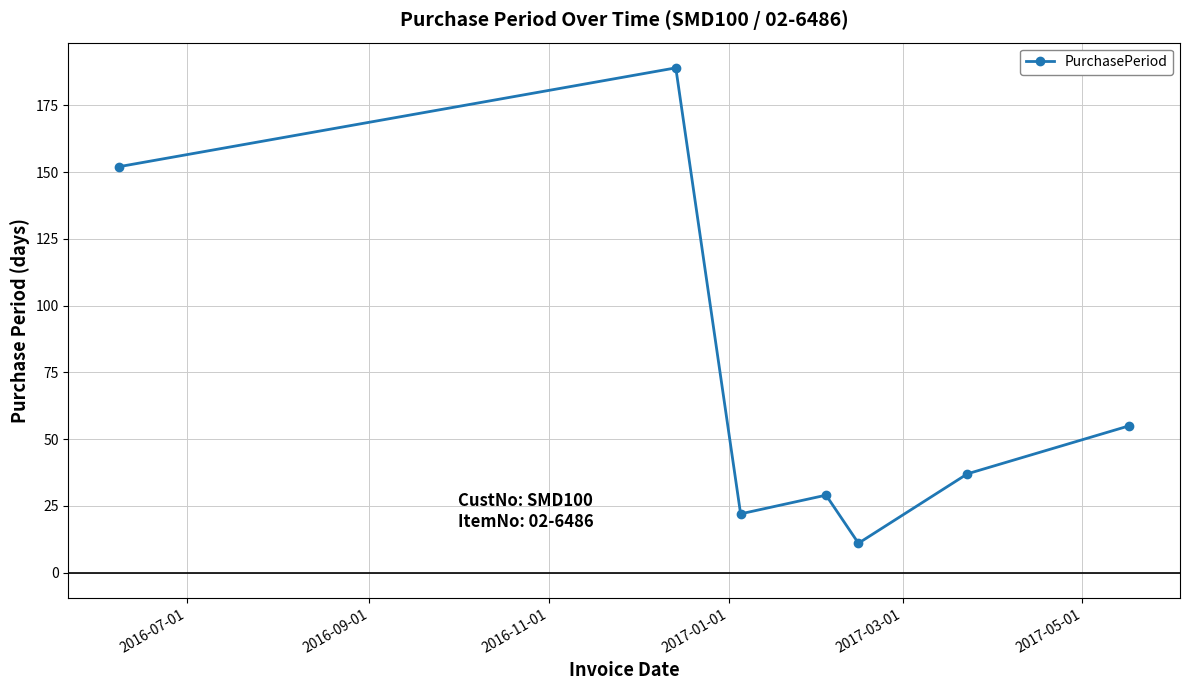

What is the value of the 1st point from the left?

152